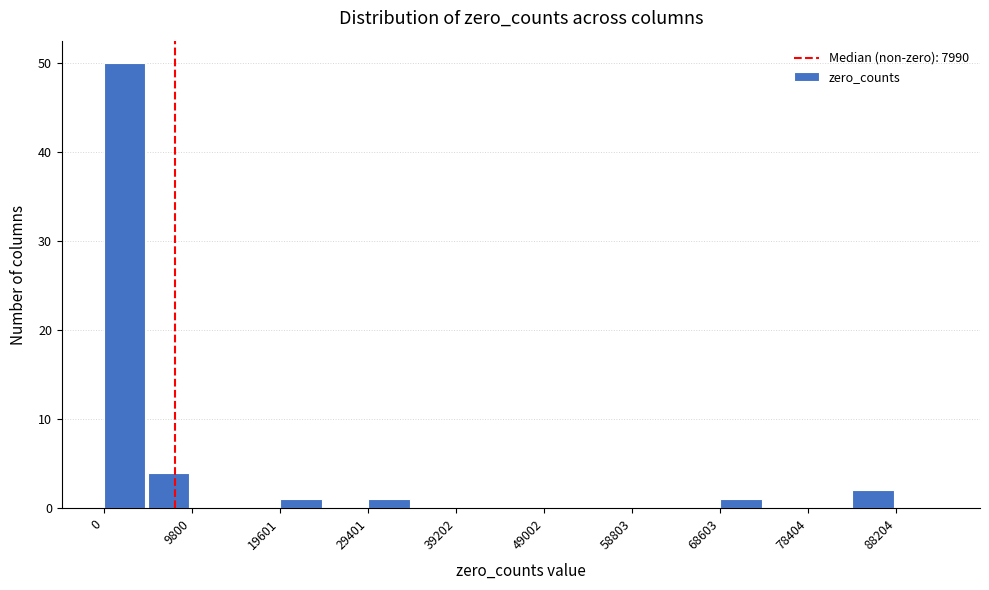

Reading left to right, list every bar in this chart as the range it spans on the x-axis followed by its height. Neither the bar edges nor the heights are printed on the chart, so give them approximately, as read against the axes.

0 to 5000: 50
5000 to 10000: 4
10000 to 15000: 0
15000 to 20000: 0
20000 to 25000: 1
25000 to 29000: 0
29000 to 34000: 1
34000 to 39000: 0
39000 to 44000: 0
44000 to 49000: 0
49000 to 54000: 0
54000 to 59000: 0
59000 to 64000: 0
64000 to 69000: 0
69000 to 74000: 1
74000 to 78000: 0
78000 to 83000: 0
83000 to 88000: 2
88000 to 93000: 0